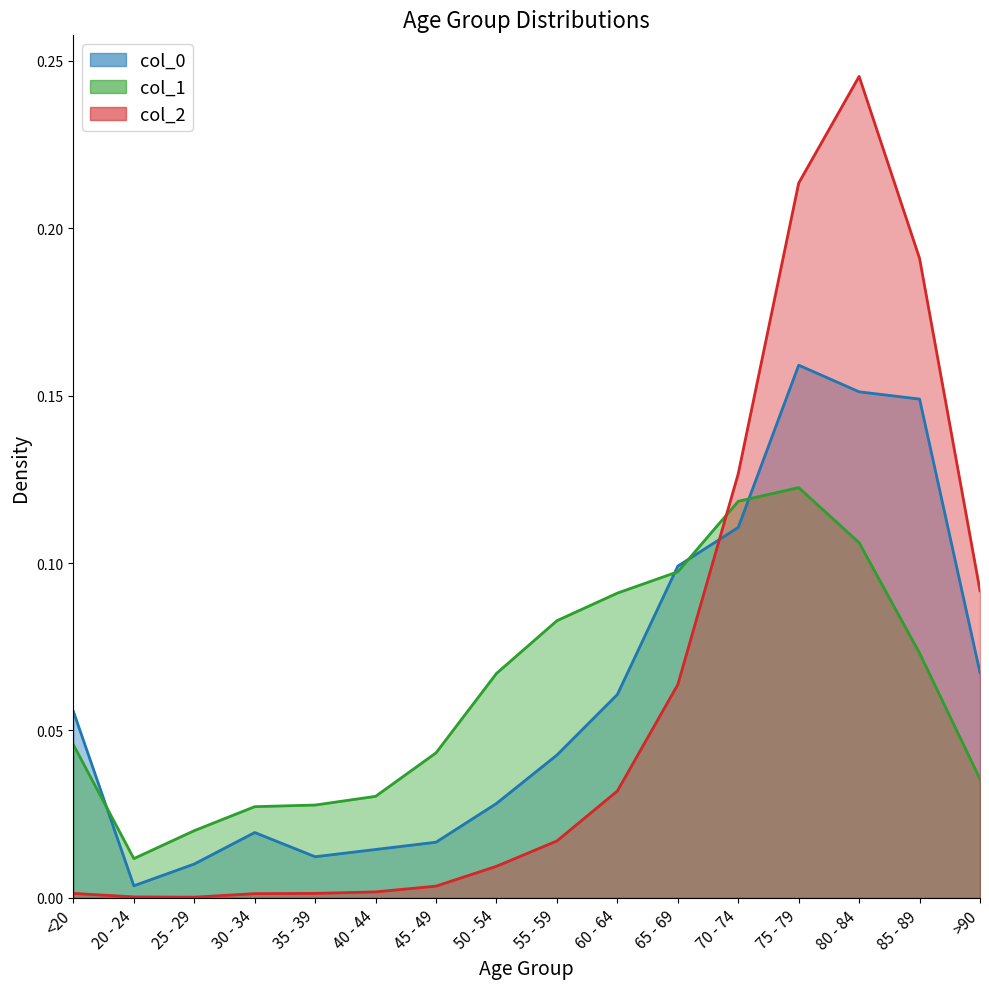

What is the label of the 3rd point from the right?

80 - 84